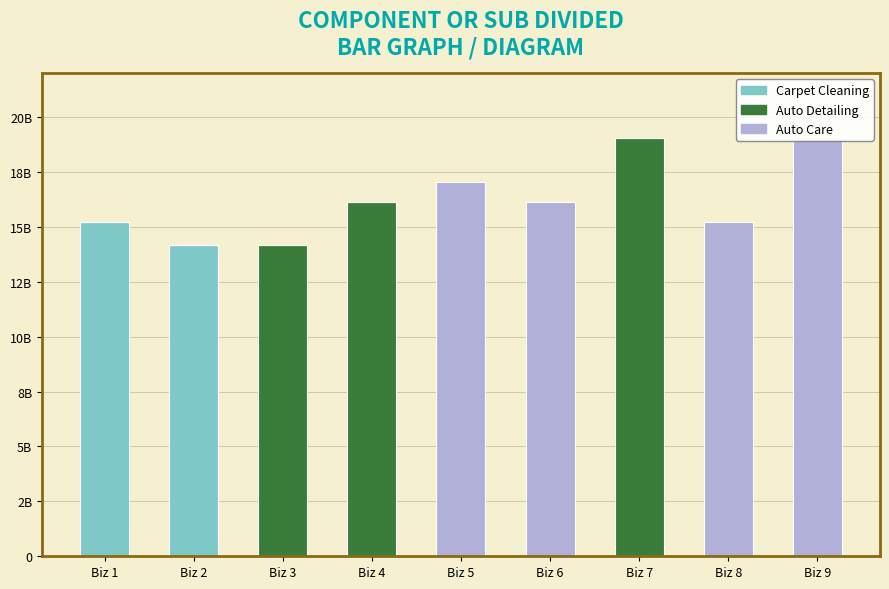

Rank the categories by Carpet Cleaning value from lowest to highest.

Biz 3, Biz 4, Biz 5, Biz 6, Biz 7, Biz 8, Biz 9, Biz 2, Biz 1